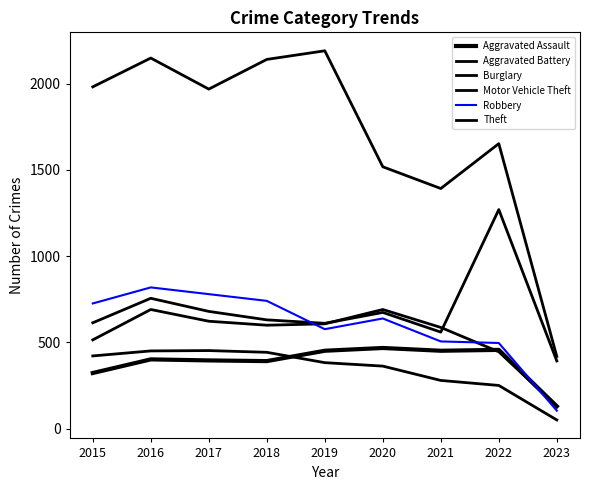

Is it true that Aggravated Assault equals 457 at 2022?

True